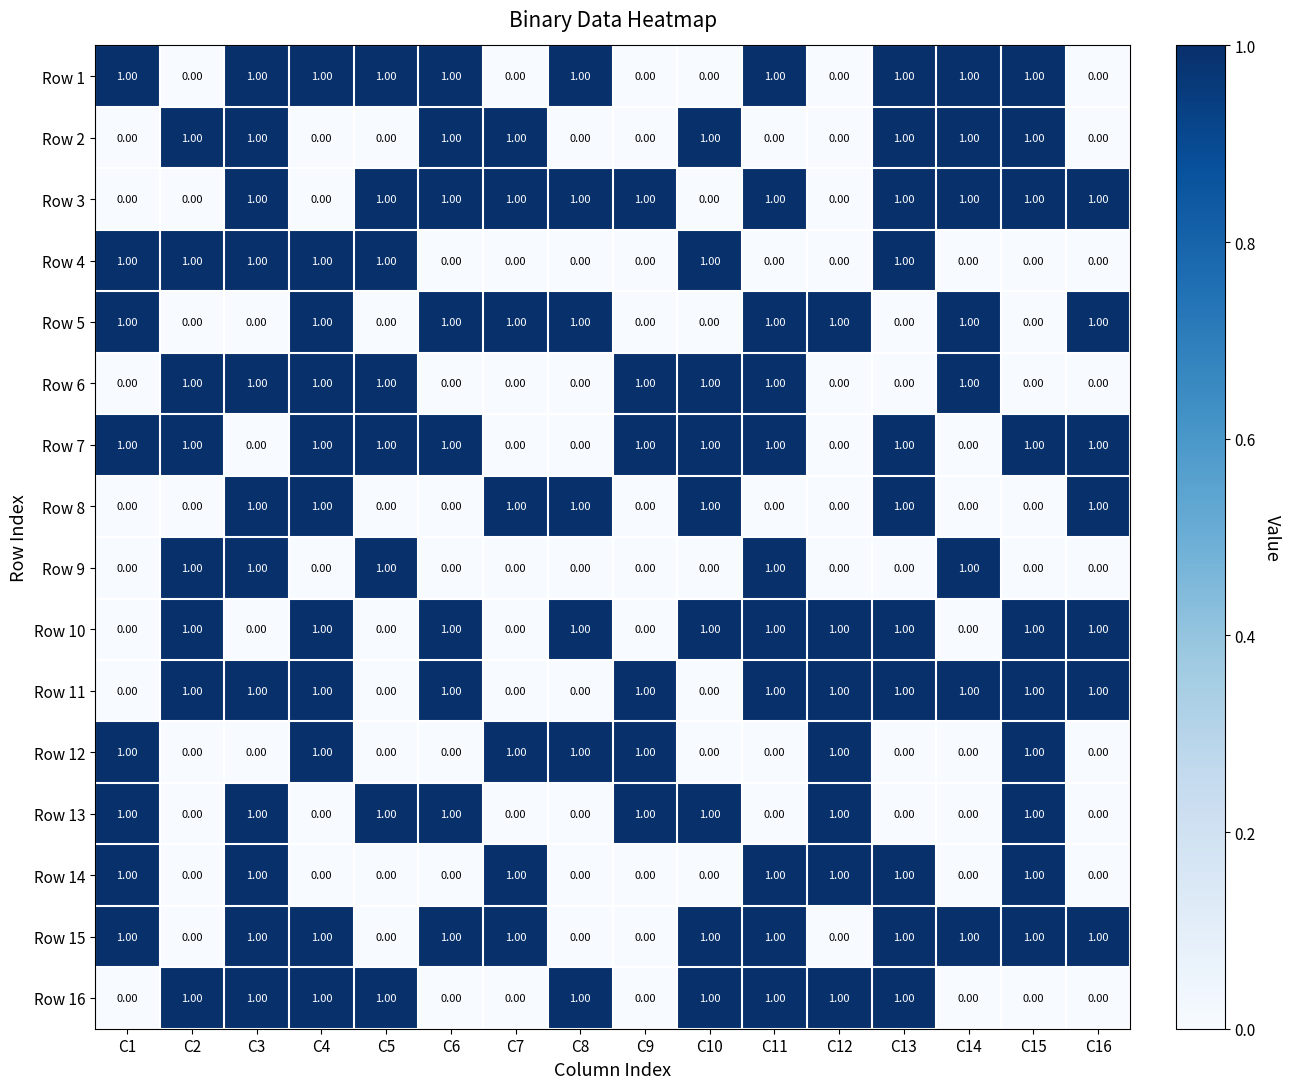

At how many categories does at least one series exceed 0?

16